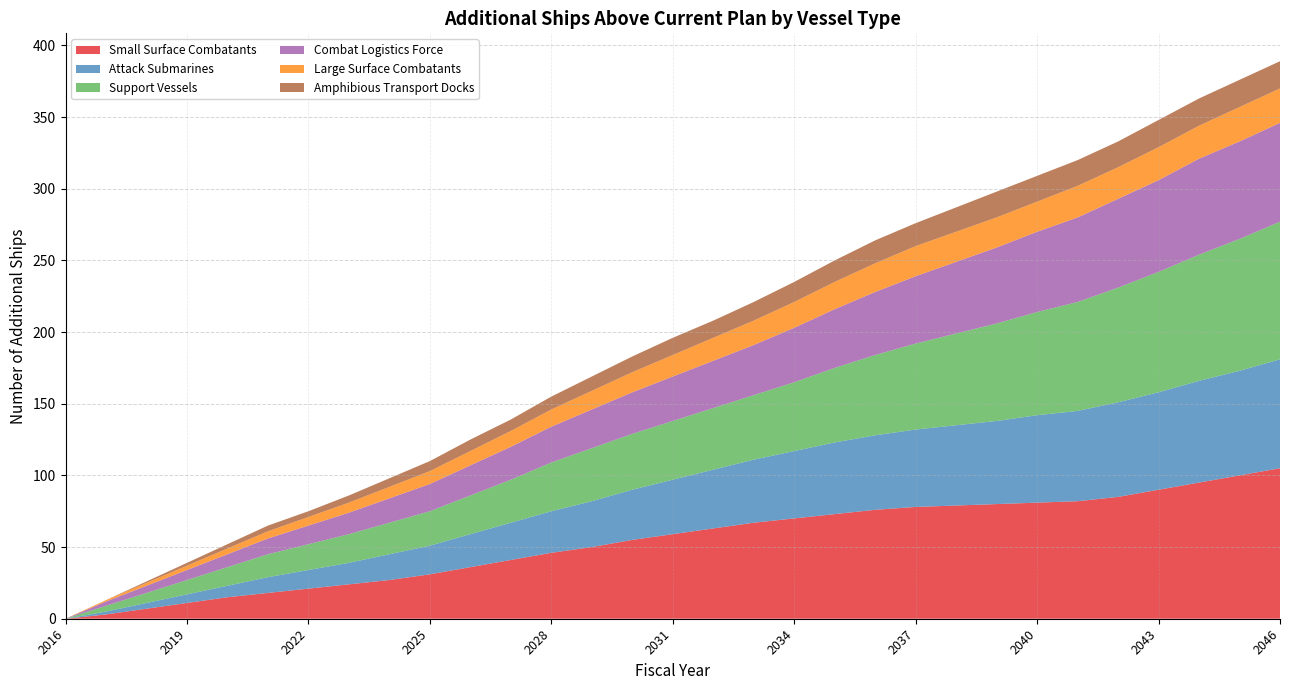

Reading right to left, list all the values displayed in this chart.

Small Surface Combatants: 105	100	95	90	85	82	81	80	79	78	76	73	70	67	63	59	55	50	46	41	36	31	27	24	21	18	15	11	7	3	0
Attack Submarines: 76	73	71	68	66	63	61	58	56	54	52	50	47	44	41	38	35	32	29	26	23	20	18	15	13	11	8	6	4	2	0
Support Vessels: 96	92	88	84	80	76	72	68	64	60	56	52	48	45	43	41	39	37	34	30	27	24	22	20	18	16	13	10	7	4	0
Combat Logistics Force: 69	68	67	64	62	59	56	53	50	47	44	41	38	35	33	31	29	27	25	23	21	19	17	15	13	11	9	7	5	3	0
Large Surface Combatants: 24	24	23	23	22	22	21	21	21	21	20	19	18	17	16	15	14	13	12	11	10	9	8	7	6	5	4	3	2	1	0
Amphibious Transport Docks: 19	19	19	19	18	18	18	18	17	16	16	15	14	13	12	12	11	10	9	8	8	7	6	5	4	4	3	2	1	0	0